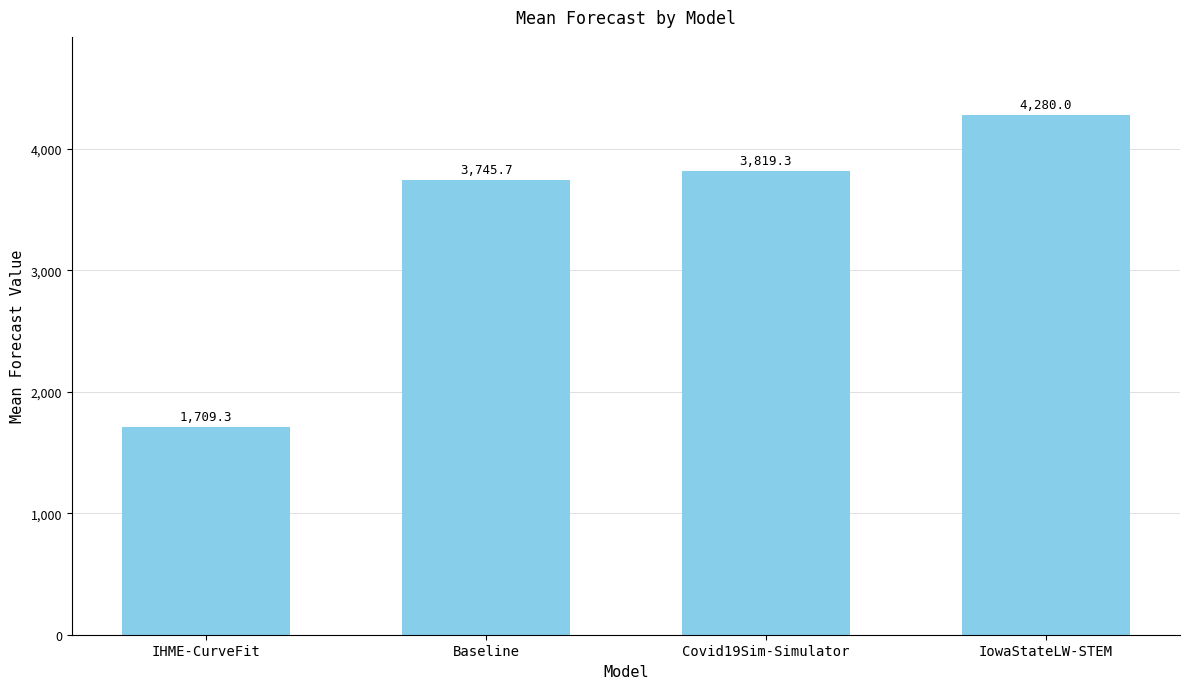

What position from the left is Baseline?

2